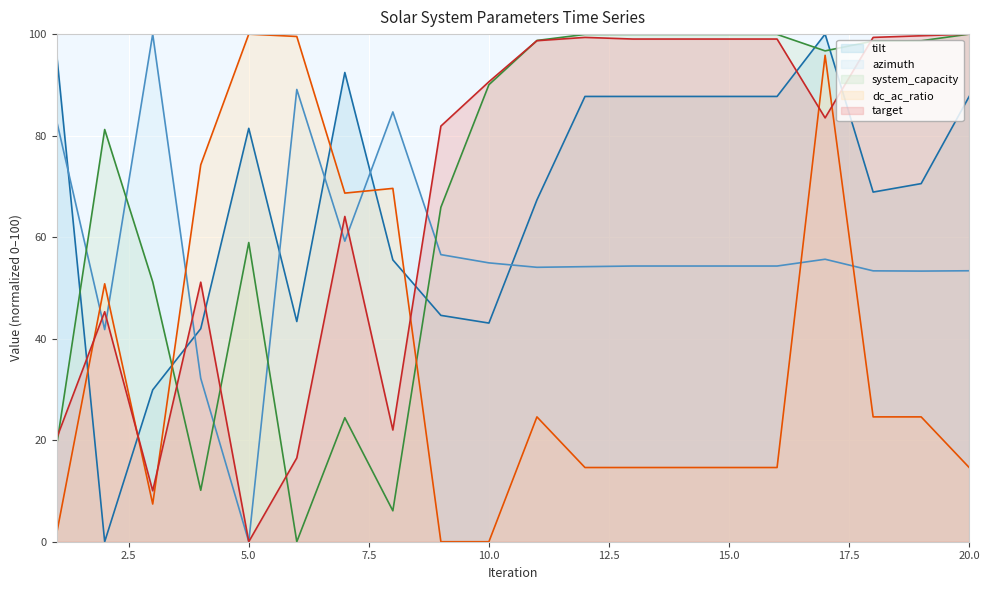

Between which two adjacent categories do dc_ac_ratio and system_capacity first intersect?

3 and 4